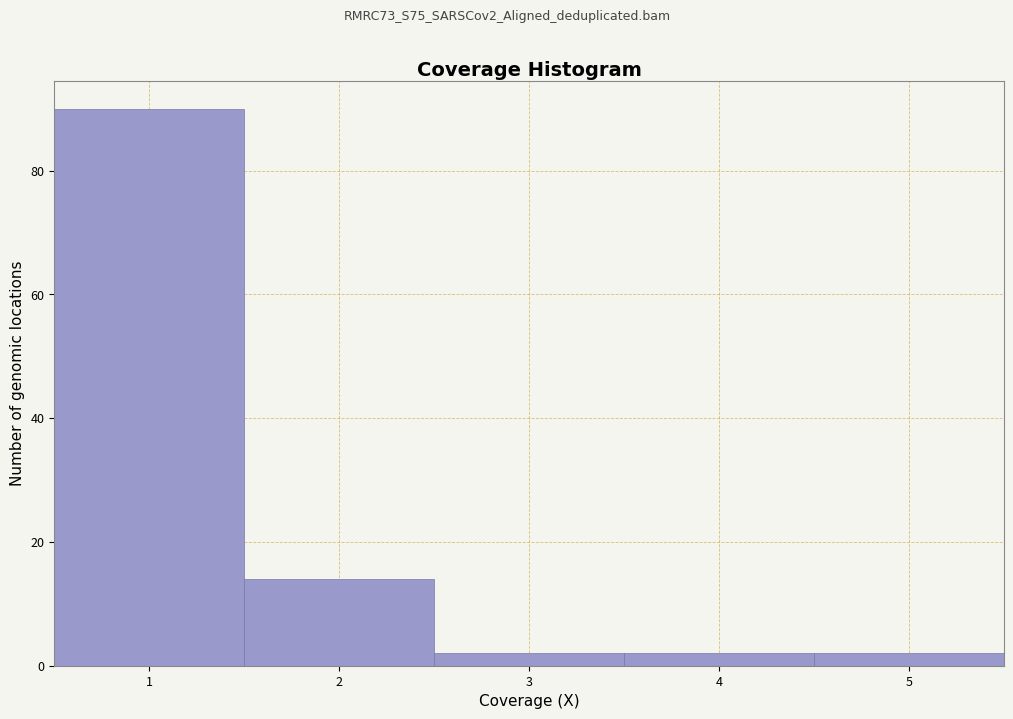

Reading left to right, list every bar in this chart as the range it spans on the x-axis followed by its height. The values are not printed on the chart, so give them approximately, as read against the axis.

0.5 to 1.5: 90
1.5 to 2.5: 14
2.5 to 3.5: 2
3.5 to 4.5: 2
4.5 to 5.5: 2